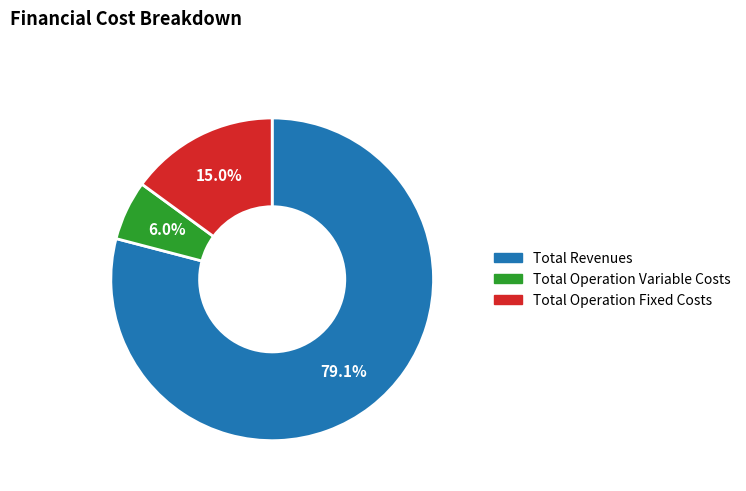

Combined, what portion of the pie is Total Revenues and Total Operation Variable Costs?

85.0%